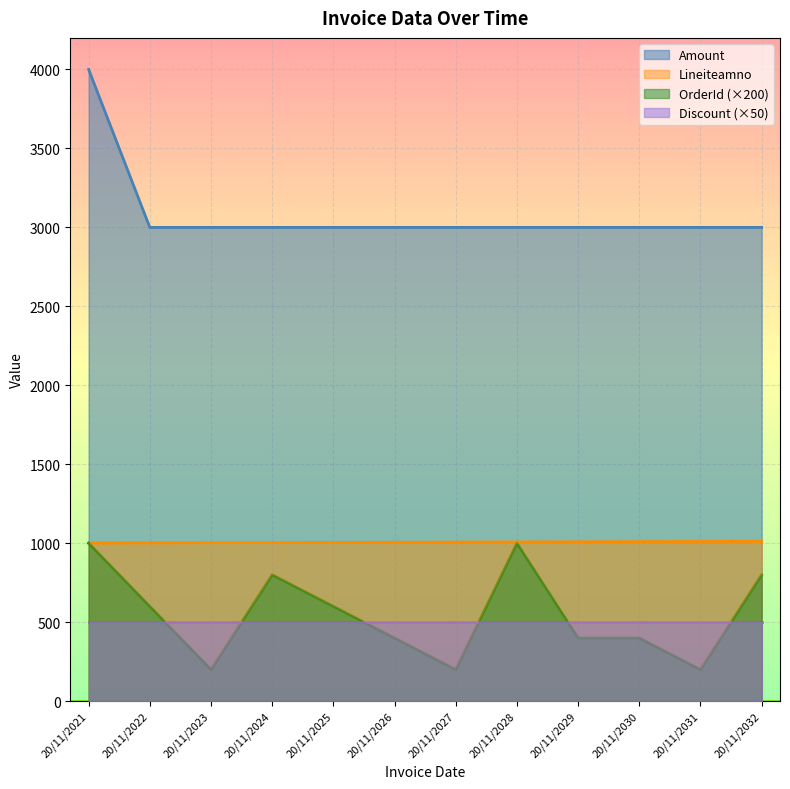

The value of Amount at 20/11/2027 is 3000. True or false?

True